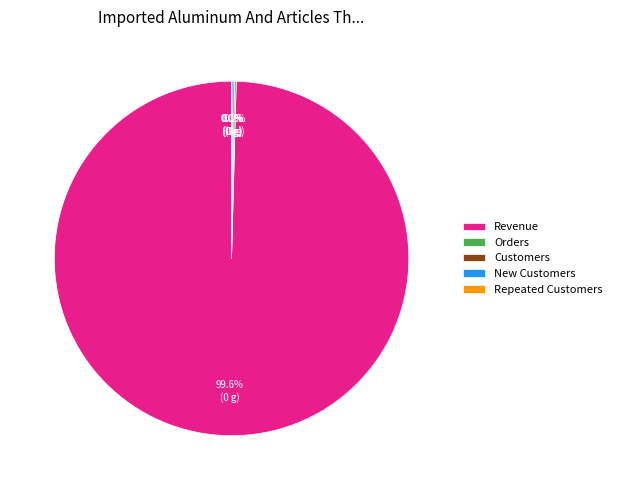

Which category accounts for the majority?

Revenue